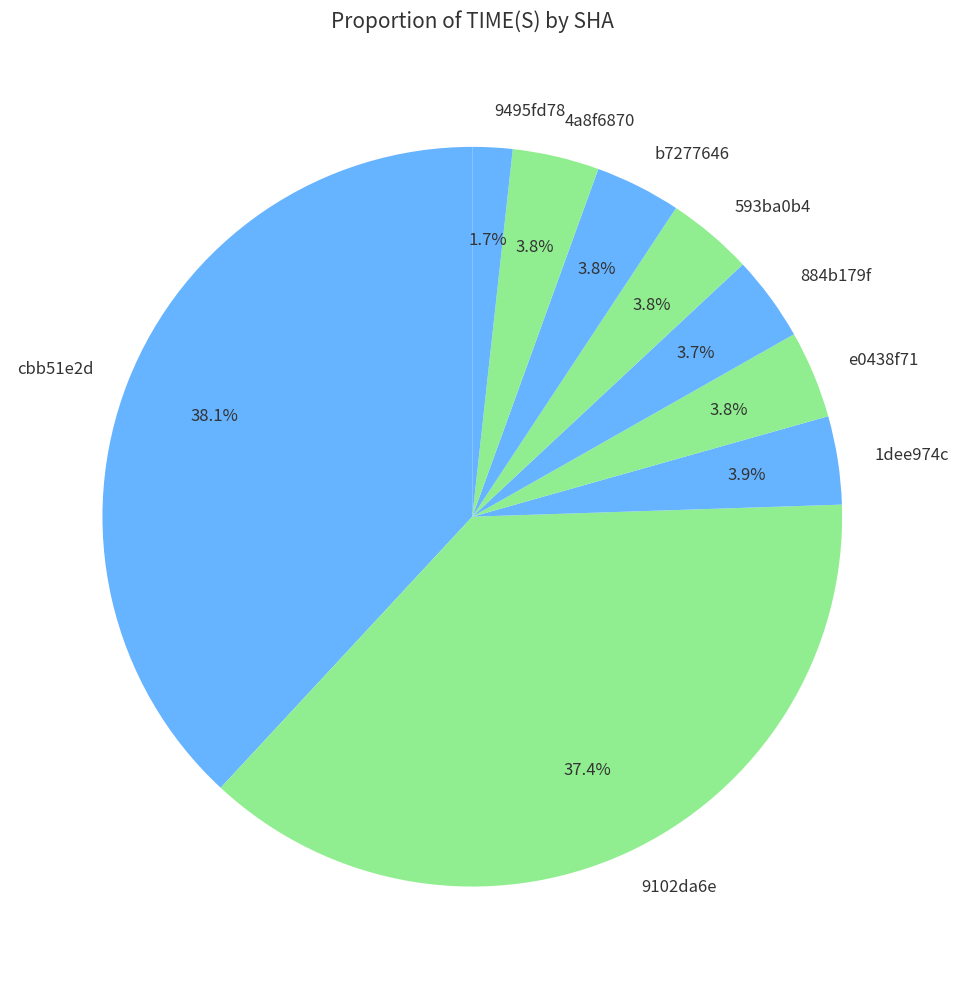

Does b7277646 account for over 50% of the chart?

No